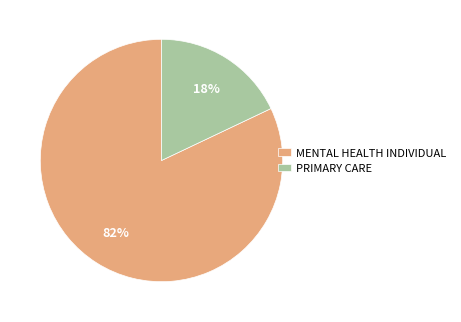

True or false: PRIMARY CARE accounts for 18% of the total.

True